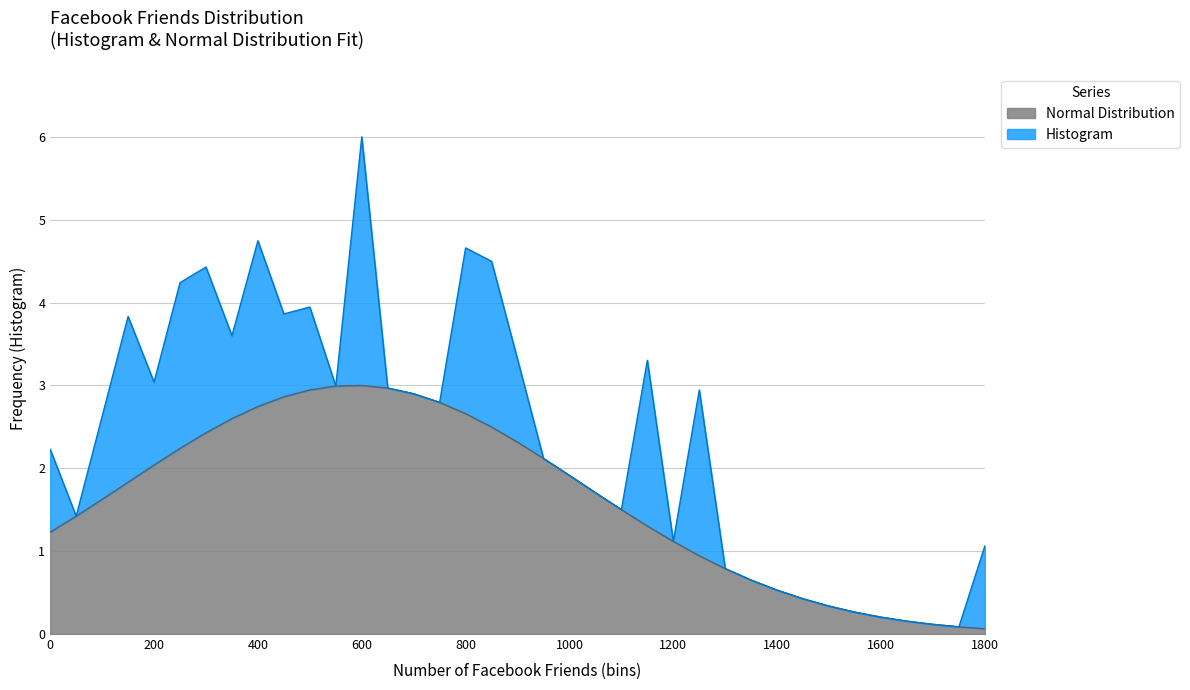

What value does the data have at 1500?

0.3